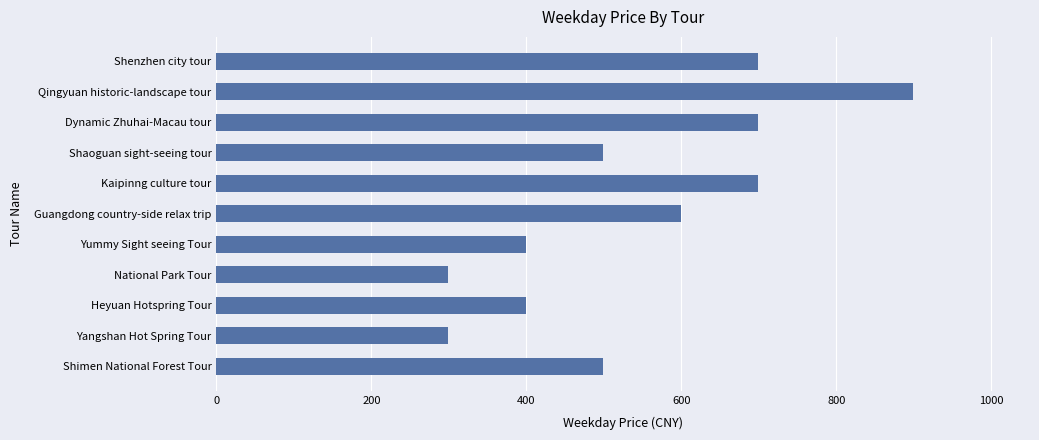

Are the bars horizontal?

Yes